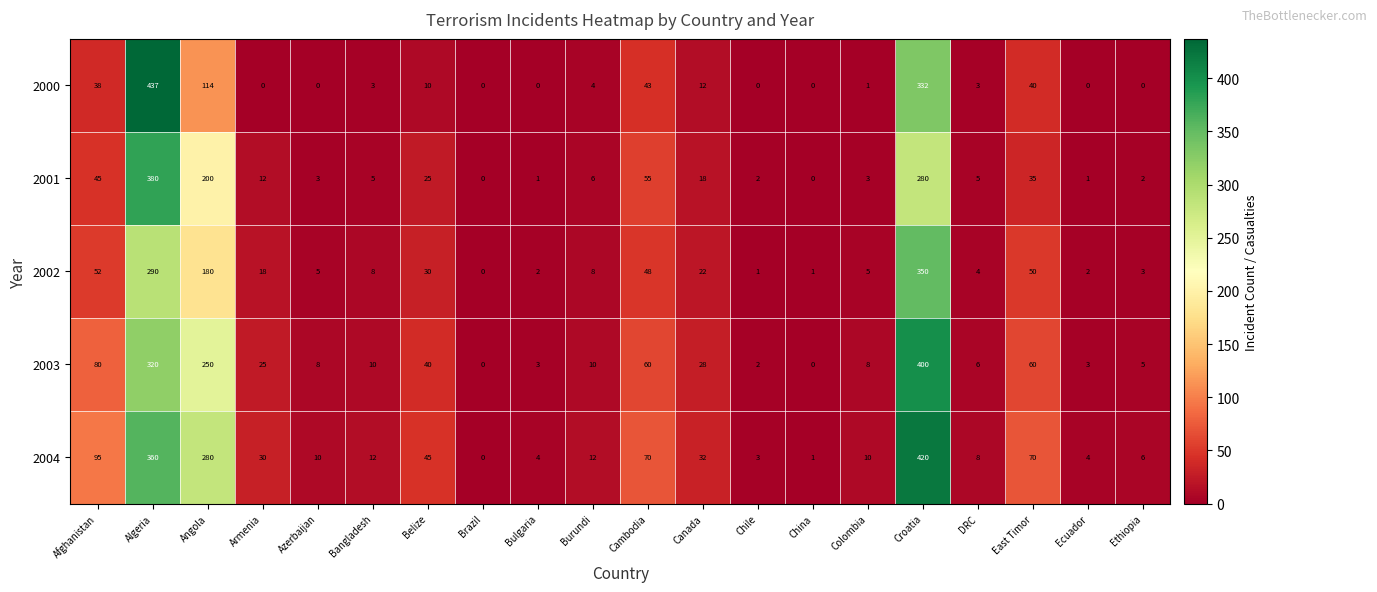

At how many categories does at least one series exceed 15?

9